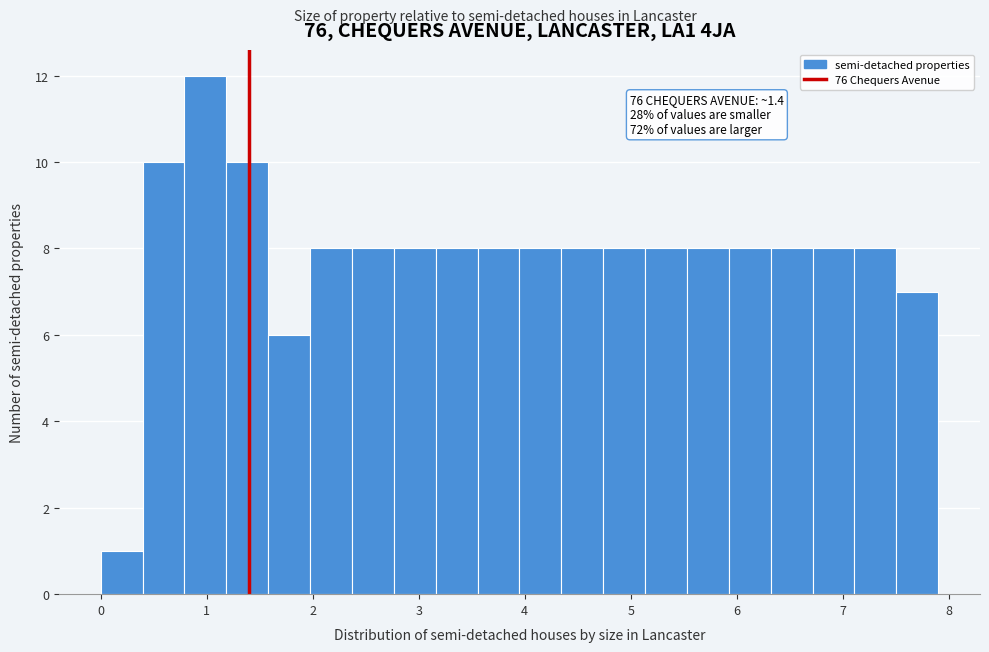

Read against the x-axis, roughly where is the centre of the tallest bar?

1.0